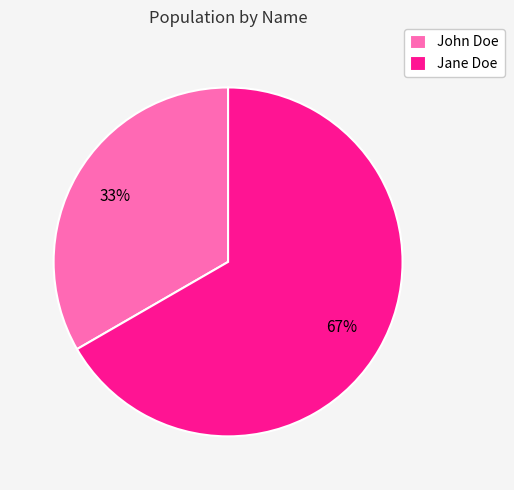

Count the number of slices in the pie.

2